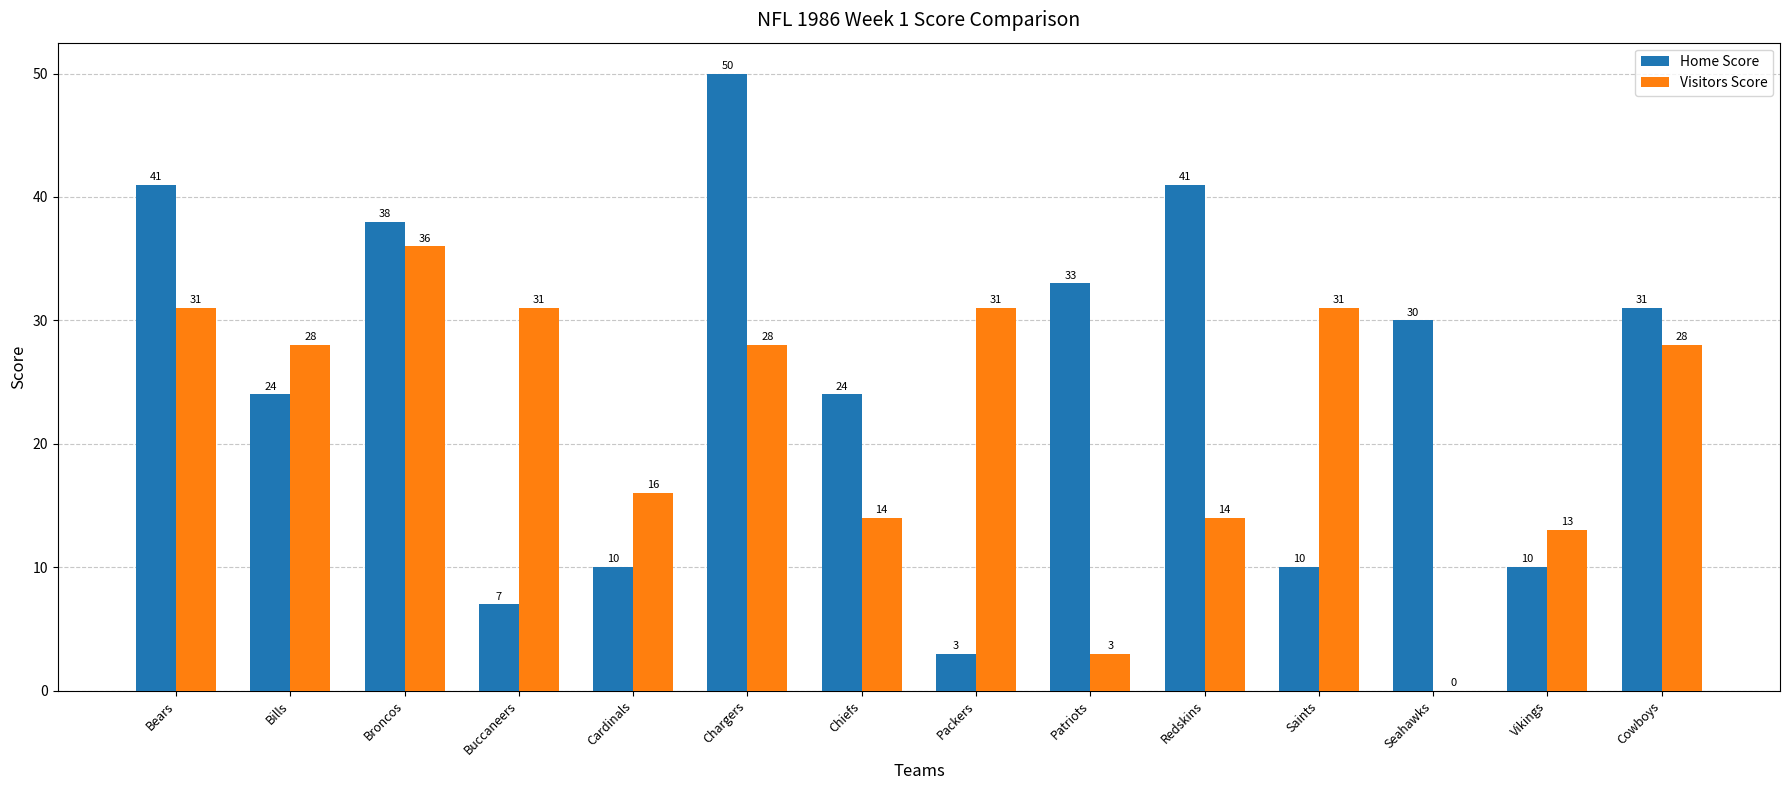

What is the total value across all series at Packers?

34